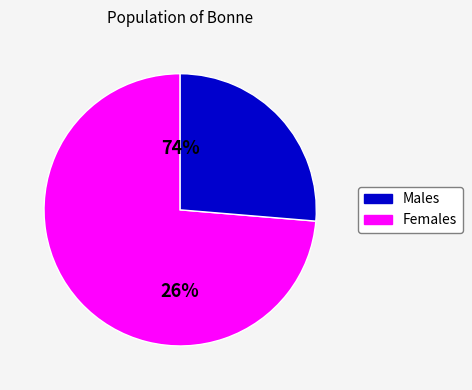

Does 4 account for over 50% of the chart?

No